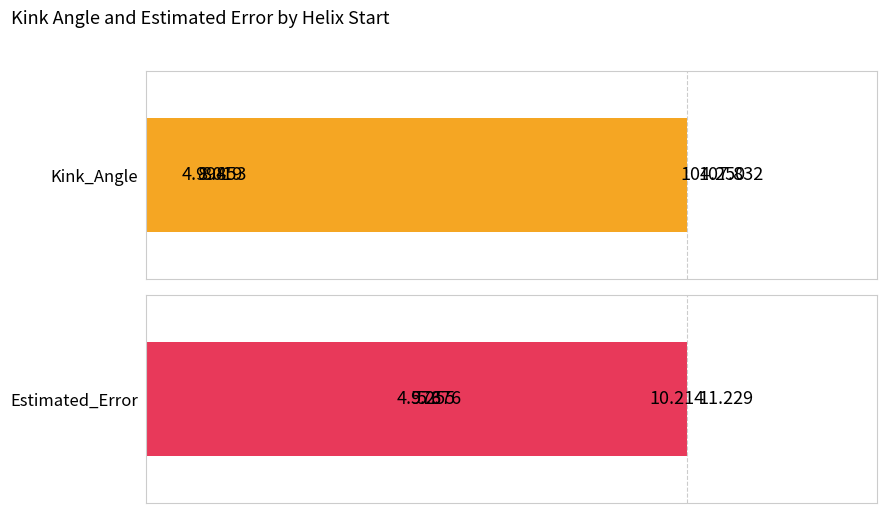

Reading left to right, what are all the values shown in this chart?

Kink_Angle: 107.8	8.9	104.2	5.0	8.0
Estimated_Error: 11.2	5.3	10.2	5.0	5.4